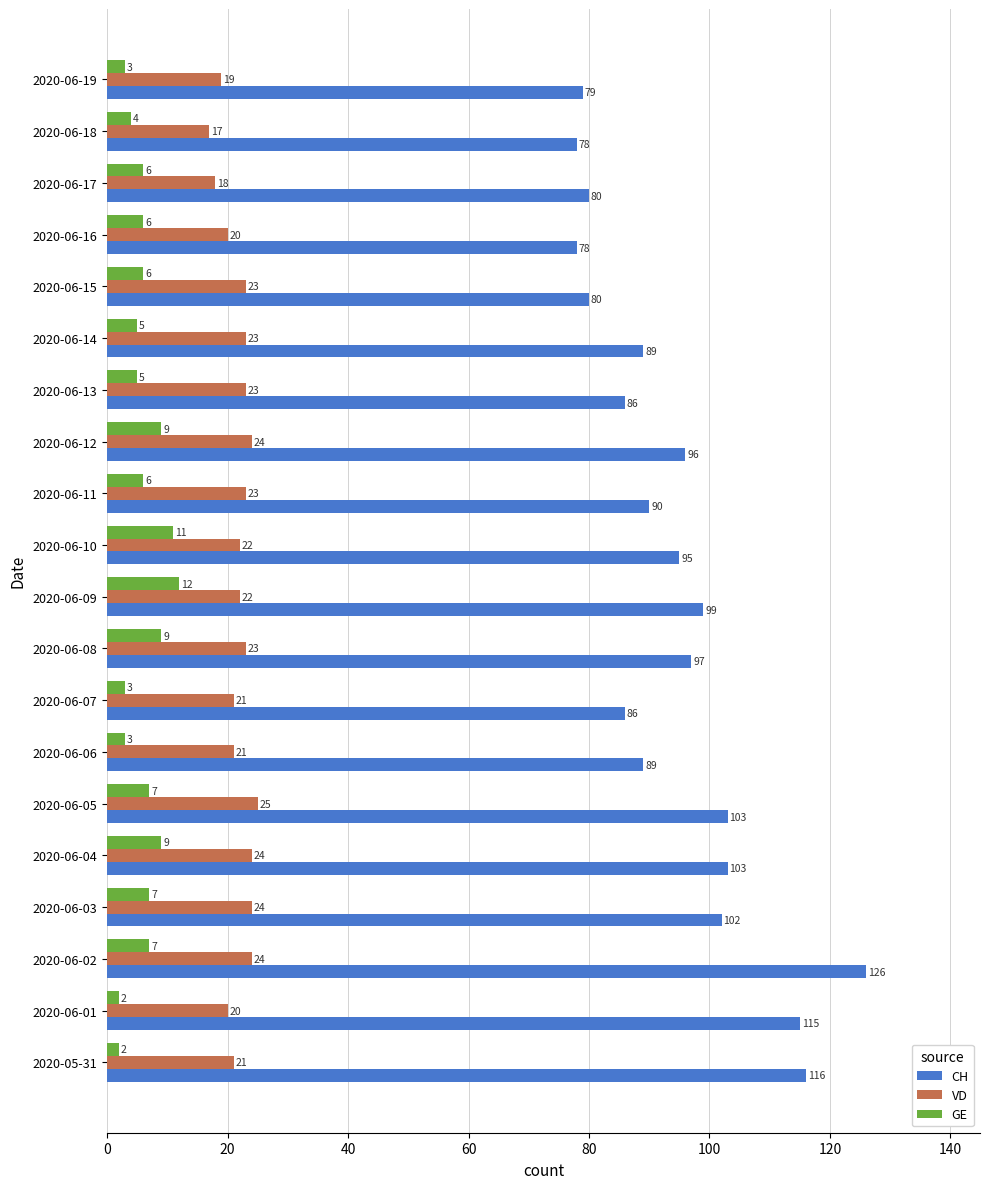

What is the greatest value displayed?

126